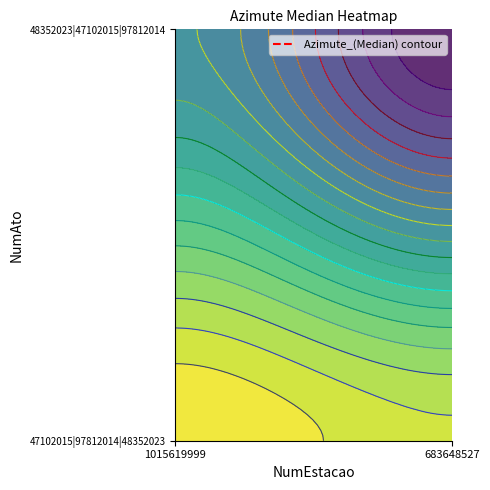

At which category does the chart reach its minimum across all series?

1015619999